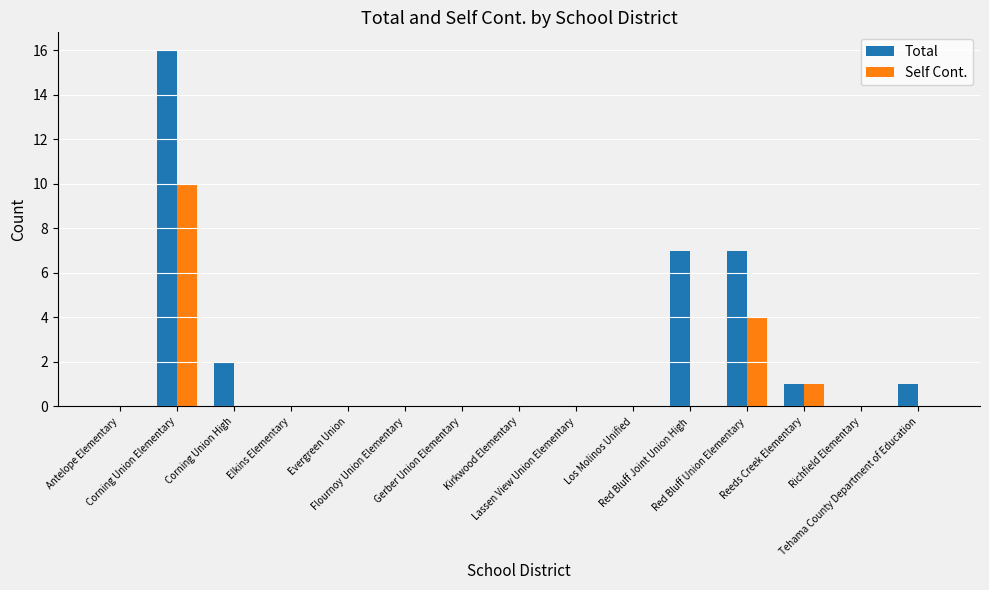

True or false: Self Cont. has a value of 0 at Antelope Elementary.

True